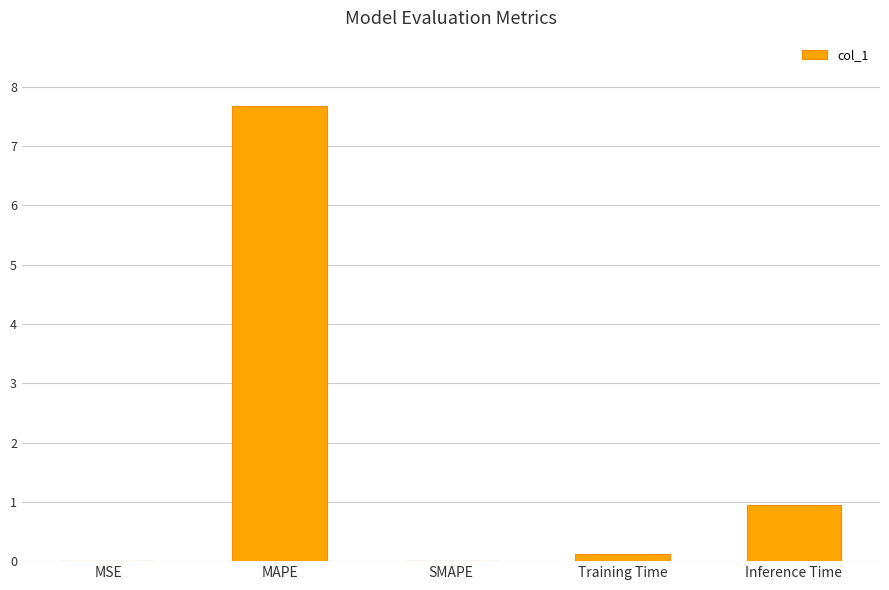

What is the maximum value shown in the chart?

7.7